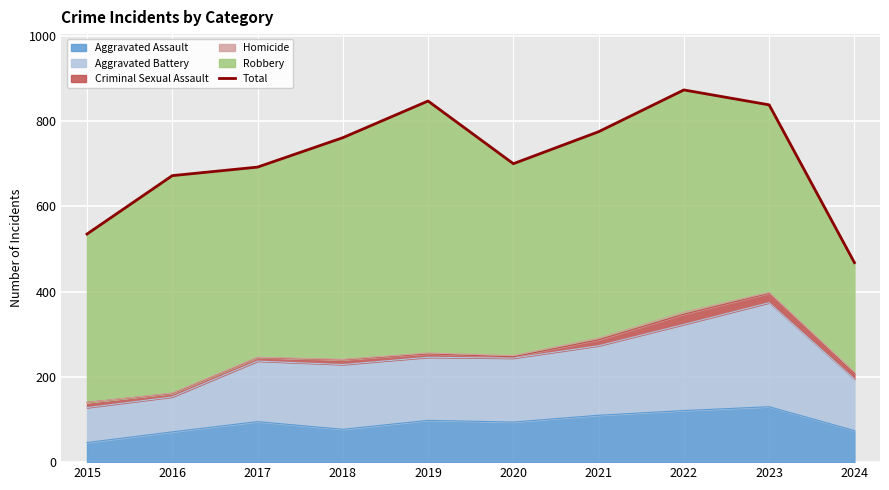

Count the number of values greater than 761.

4